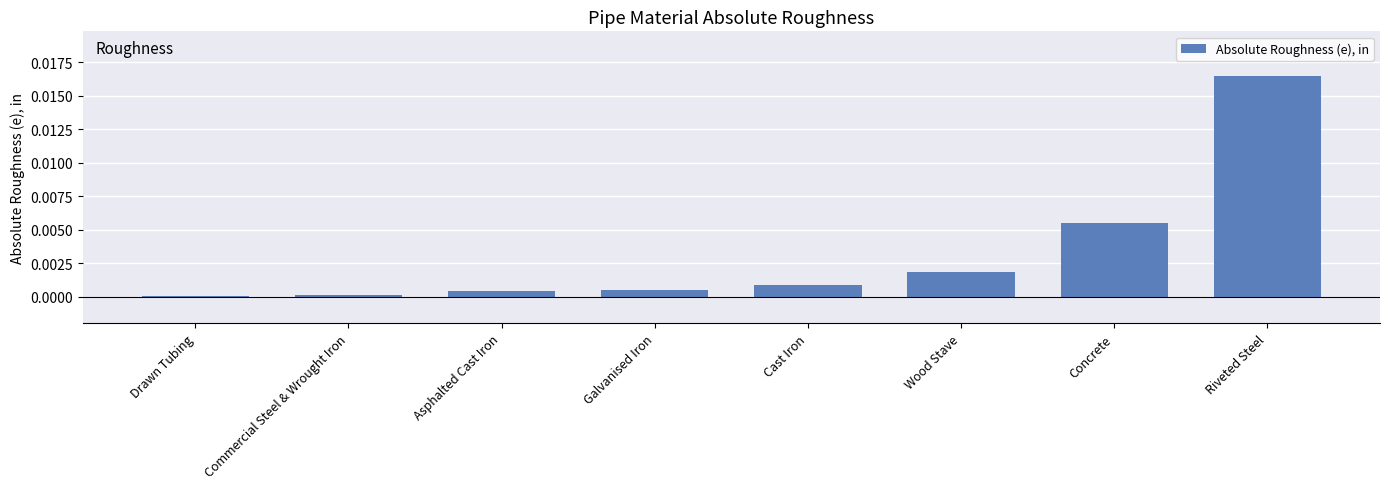

Which has a higher value, Cast Iron or Galvanised Iron?

Cast Iron